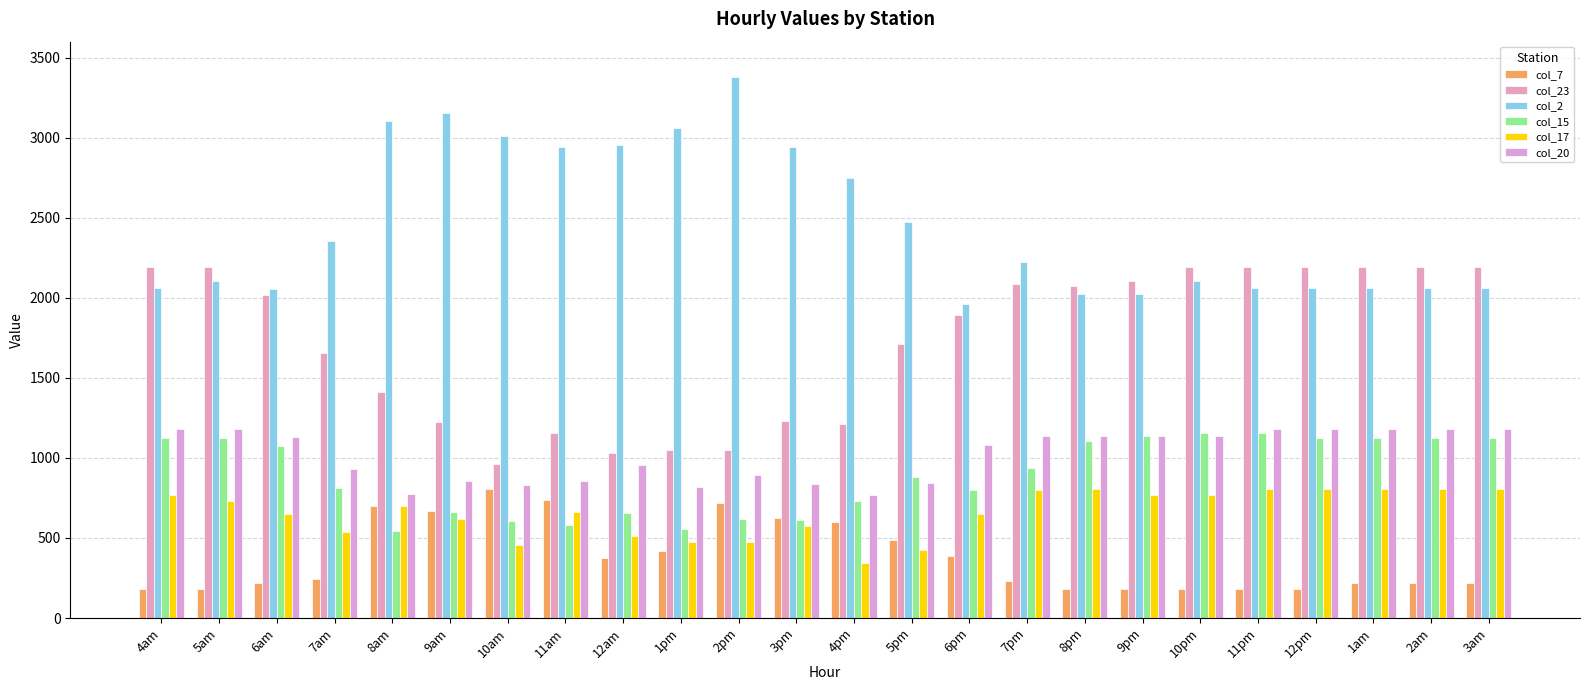

Between 2pm and 12am, which is larger?

2pm